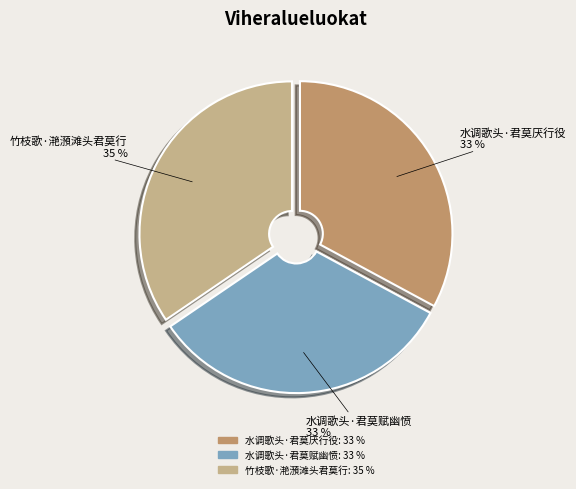

Which has a higher value, 竹枝歌·滟澦滩头君莫行 or 水调歌头·君莫厌行役?

竹枝歌·滟澦滩头君莫行